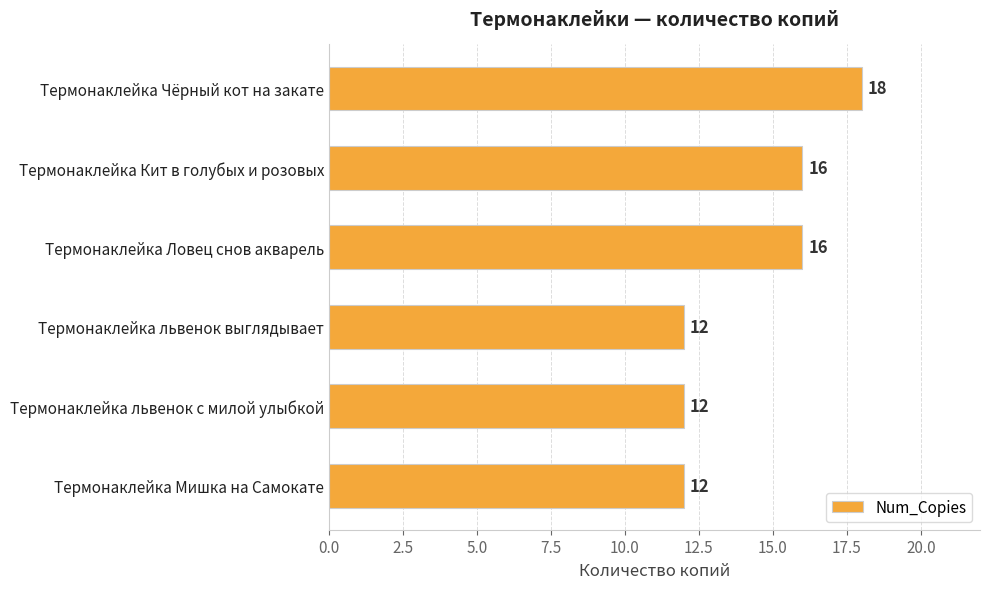

What is the average value?

14